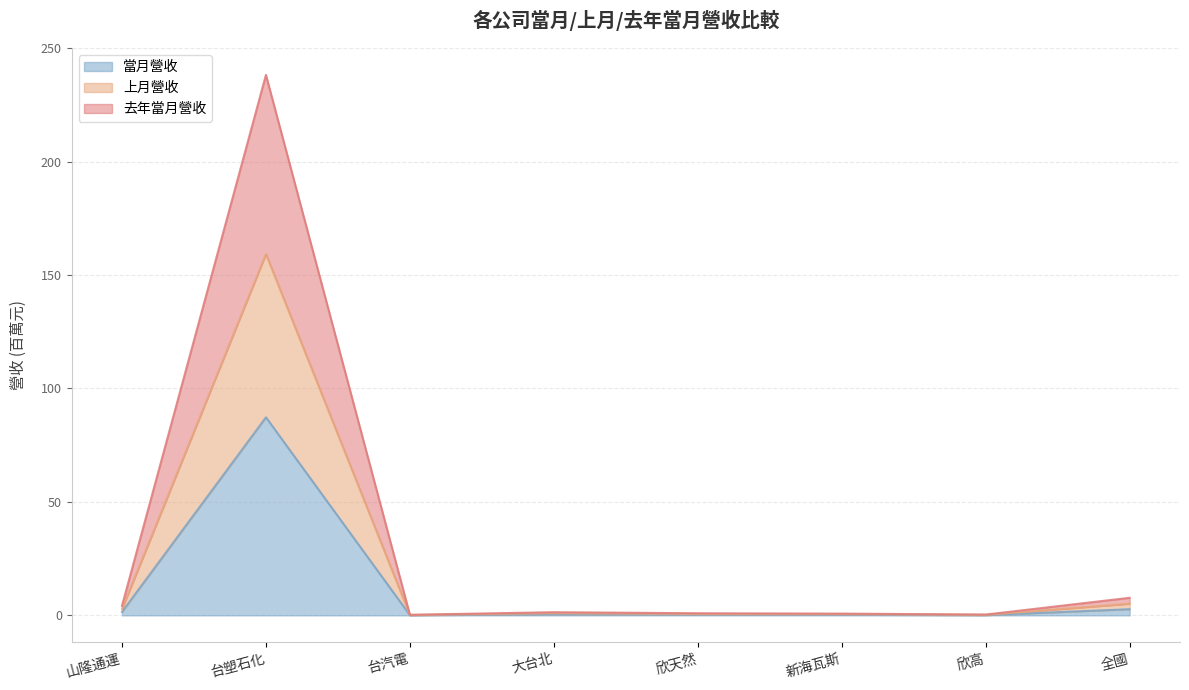

At which category does 當月營收 reach its first local valley?

台汽電